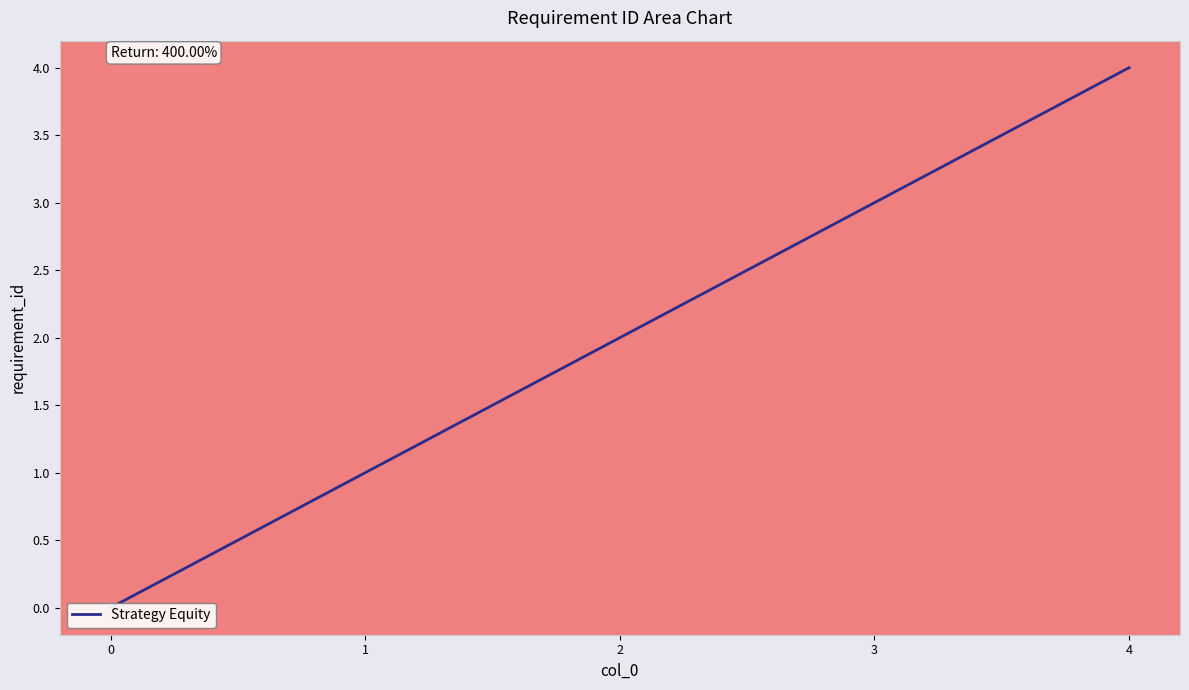

Where is the data nearest to the value 2?

2